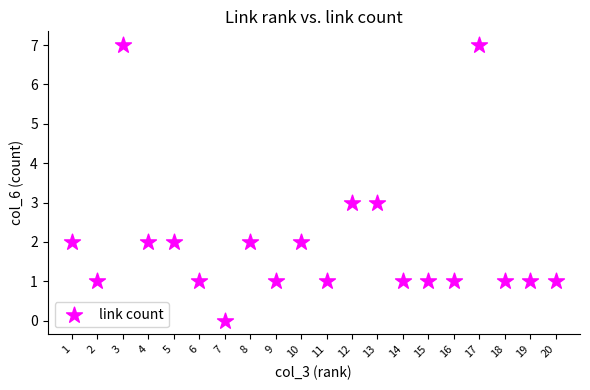

What is the range of X values (max minus min)?

19